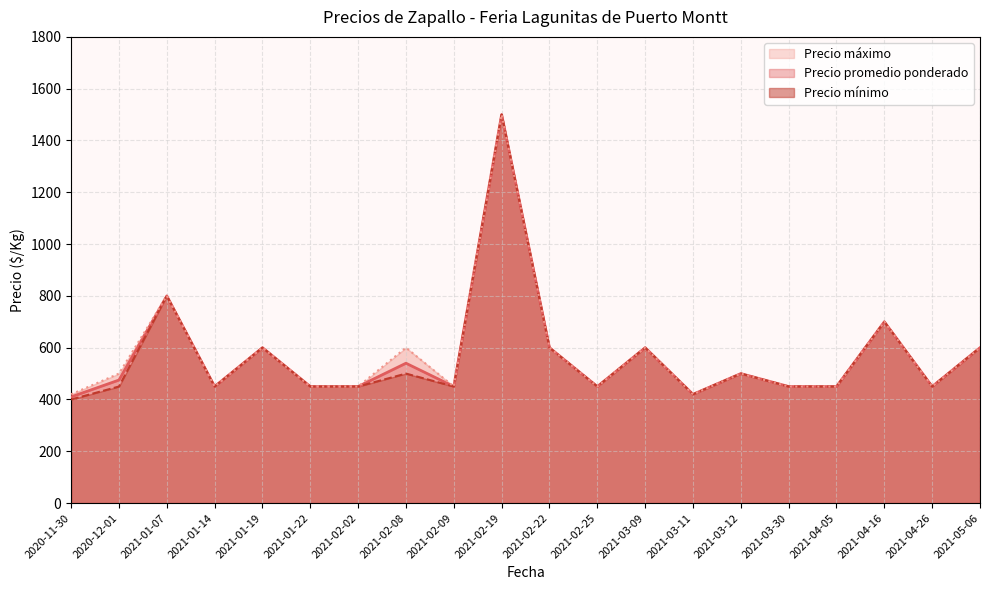

Reading right to left, transcribe all the data shown in this chart.

Precio promedio ponderado: 600	450	700	450	450	500	420	600	450	600	1500	450	540	450	450	600	450	800	475	410
Precio mínimo: 600	450	700	450	450	500	420	600	450	600	1500	450	500	450	450	600	450	800	450	400
Precio máximo: 600	450	700	450	450	500	420	600	450	600	1500	450	600	450	450	600	450	800	500	420